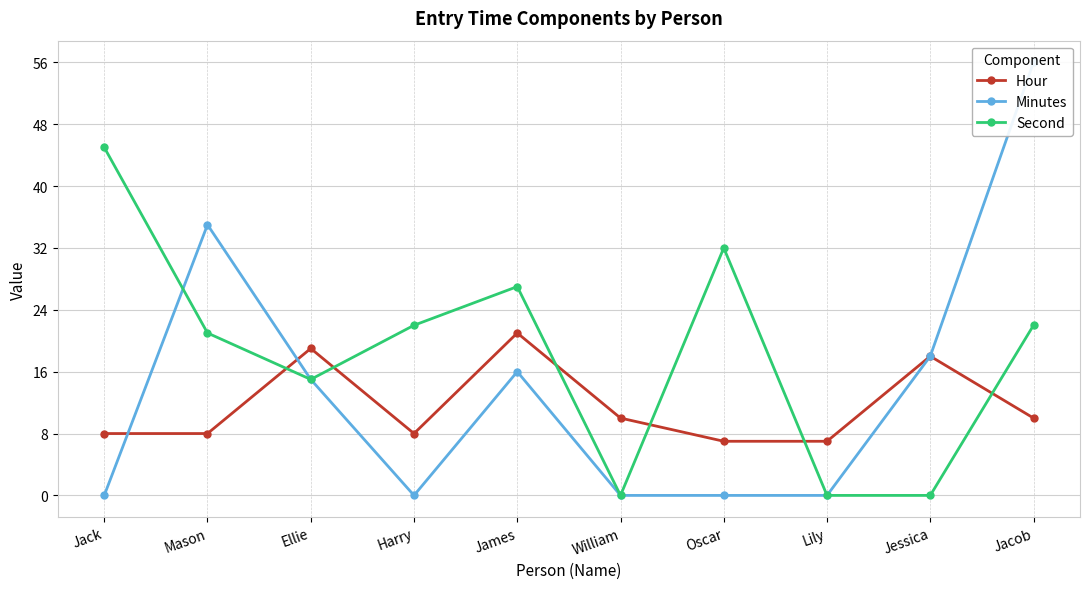

What is the value of the Minutes point at the 5th from the left?

16